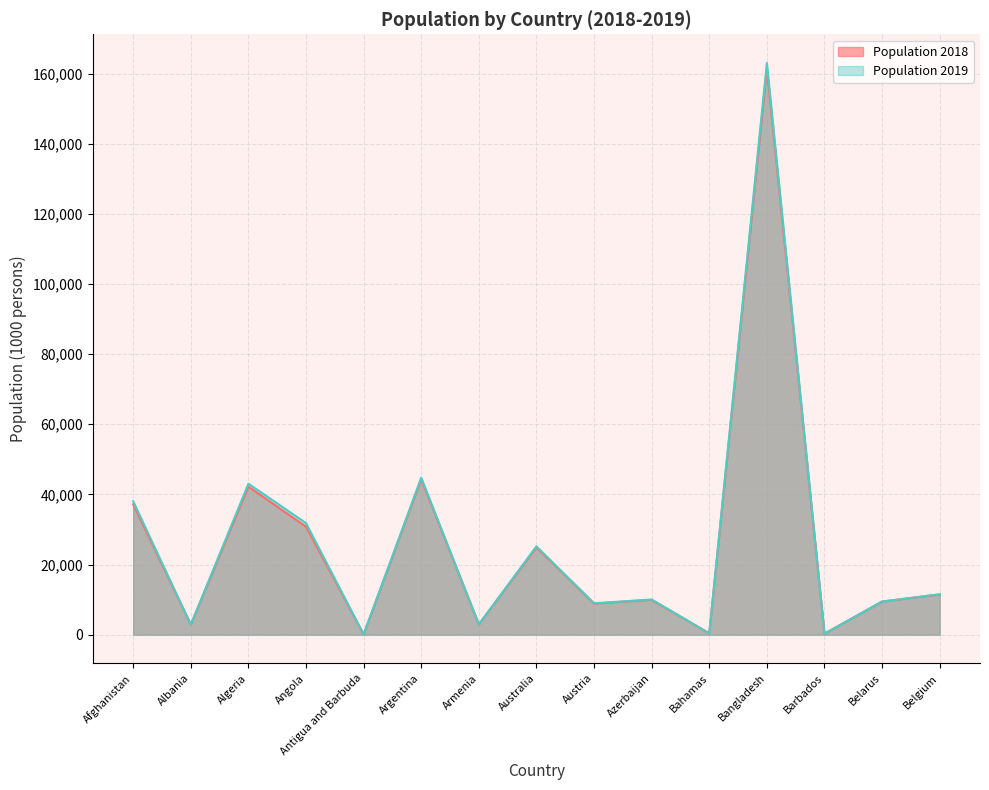

At which category does the chart reach its minimum across all series?

Antigua and Barbuda